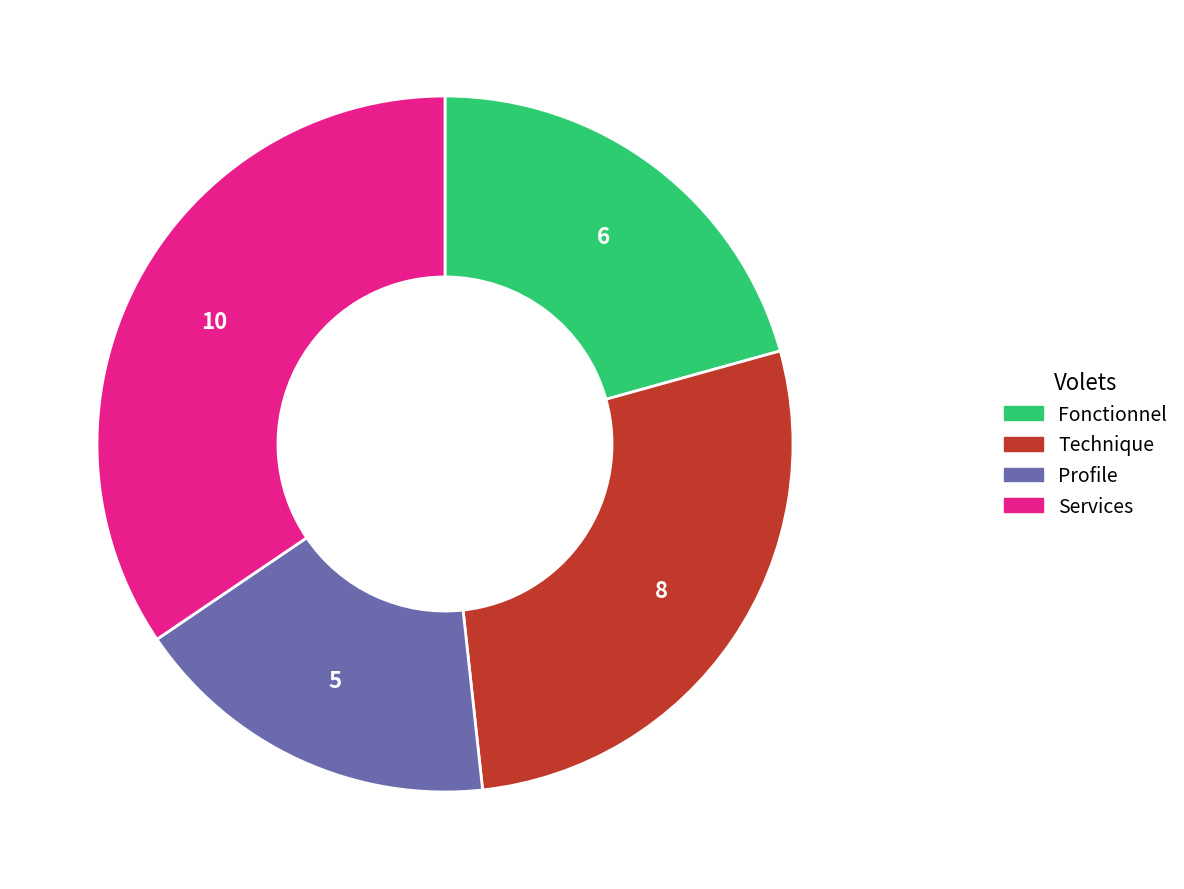

How many segments does this pie chart have?

4